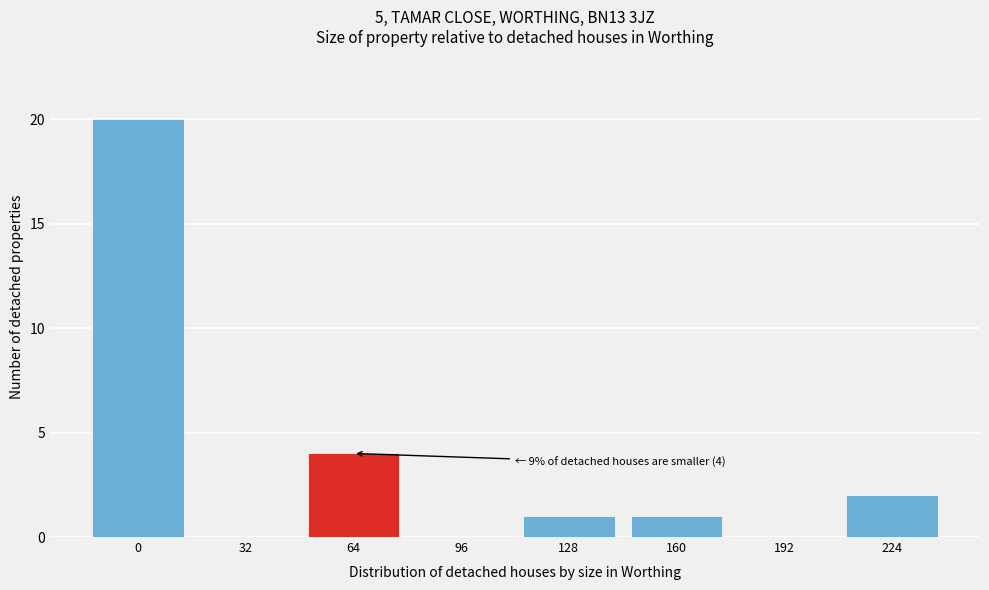

Reading left to right, list all the values displayed in this chart.

0=20	32=0	64=4	96=0	128=1	160=1	192=0	224=2